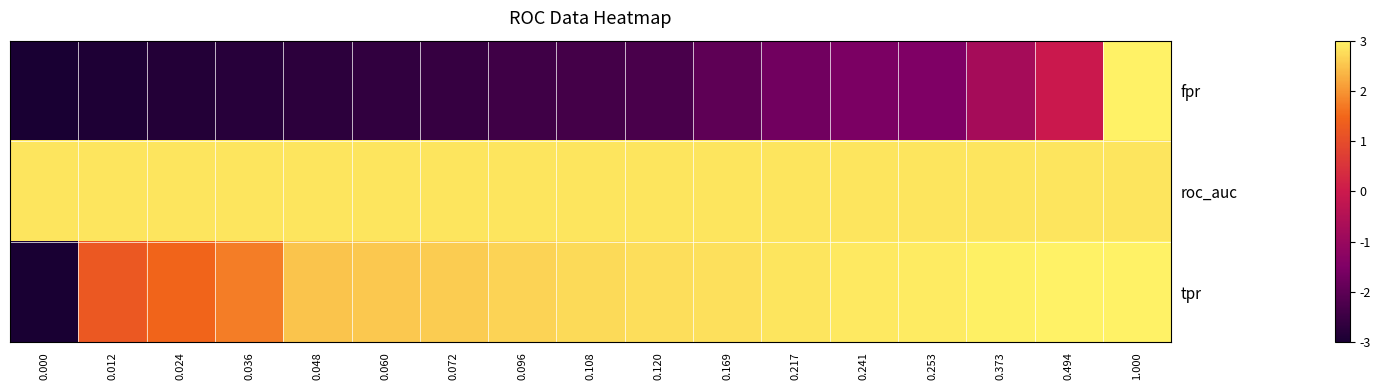

Rank the series at 0.241 from highest to lowest value.

tpr, roc_auc, fpr